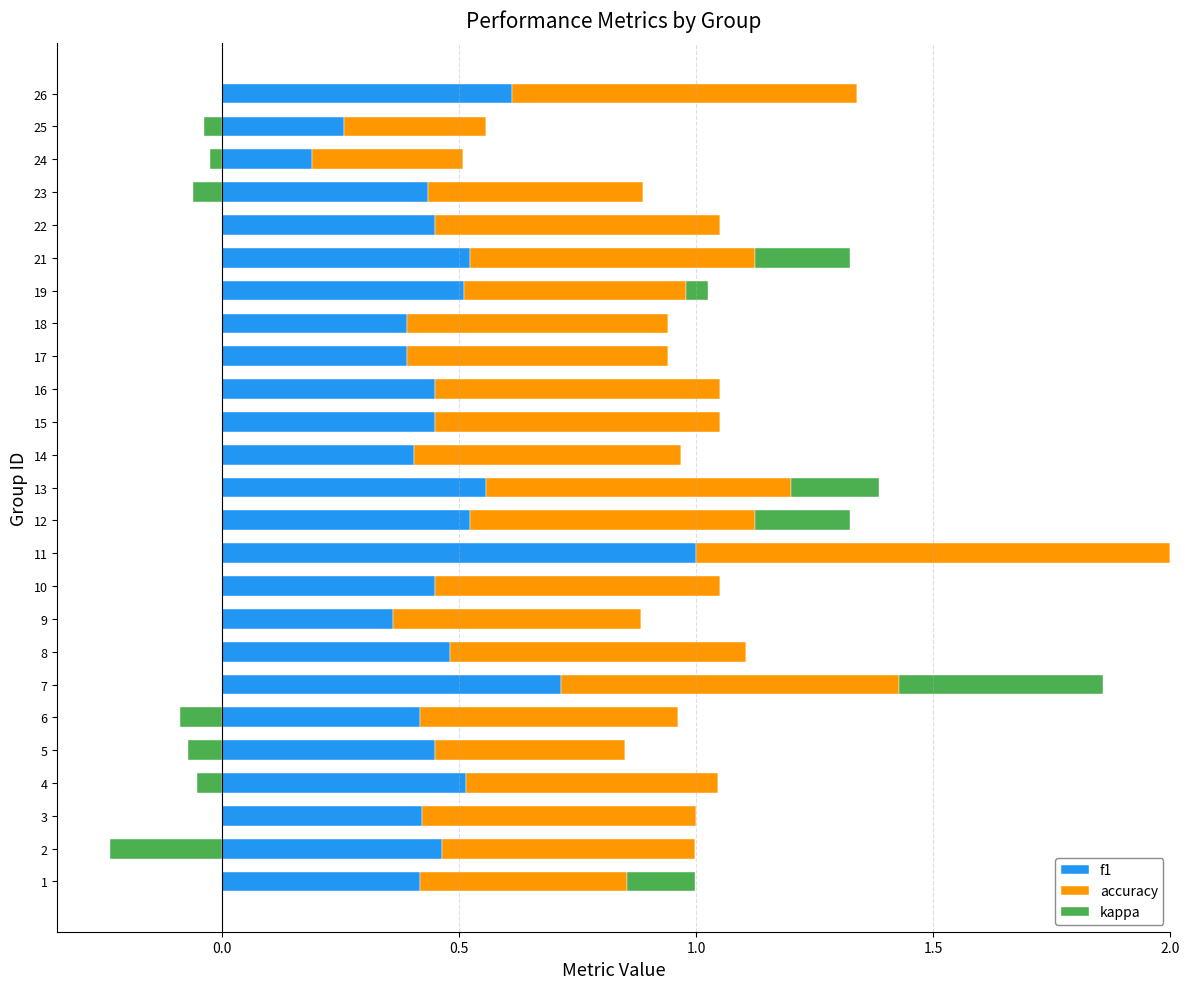

At how many categories does at least one series exceed 0?

25